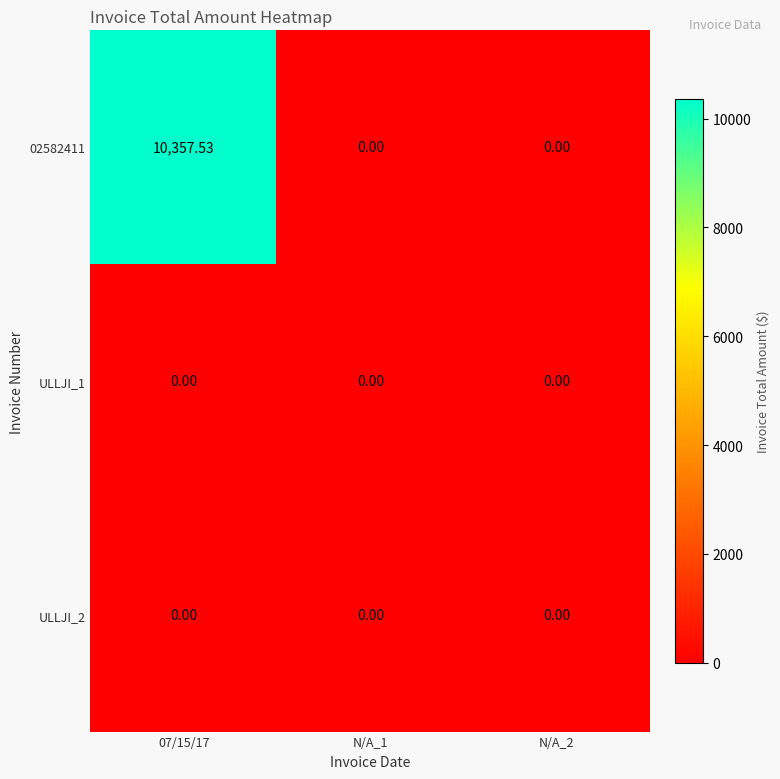

Is the value of ULLJI_1 at N/A_1 greater than the value of 02582411 at 07/15/17?

No